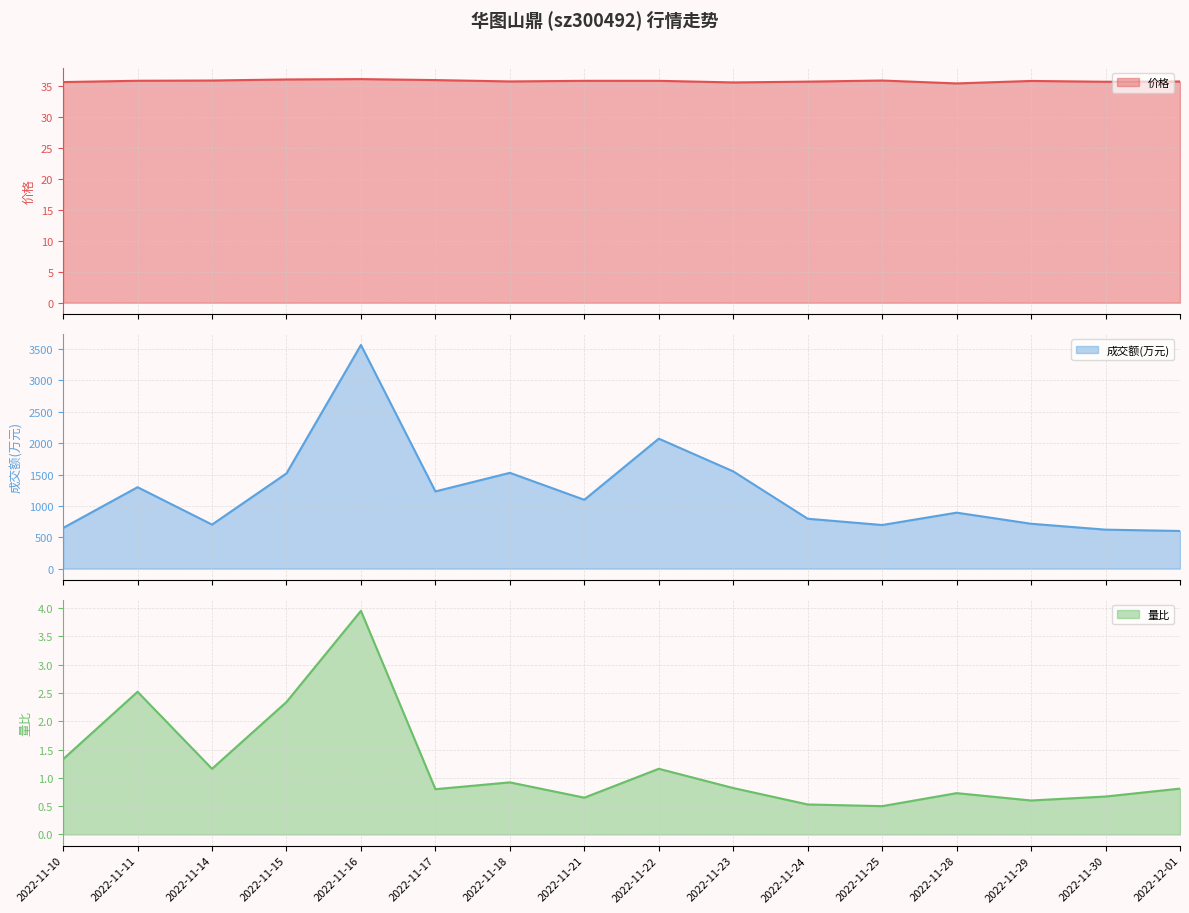

What is the sum of all 成交额(万元) (line) values?

19527.0